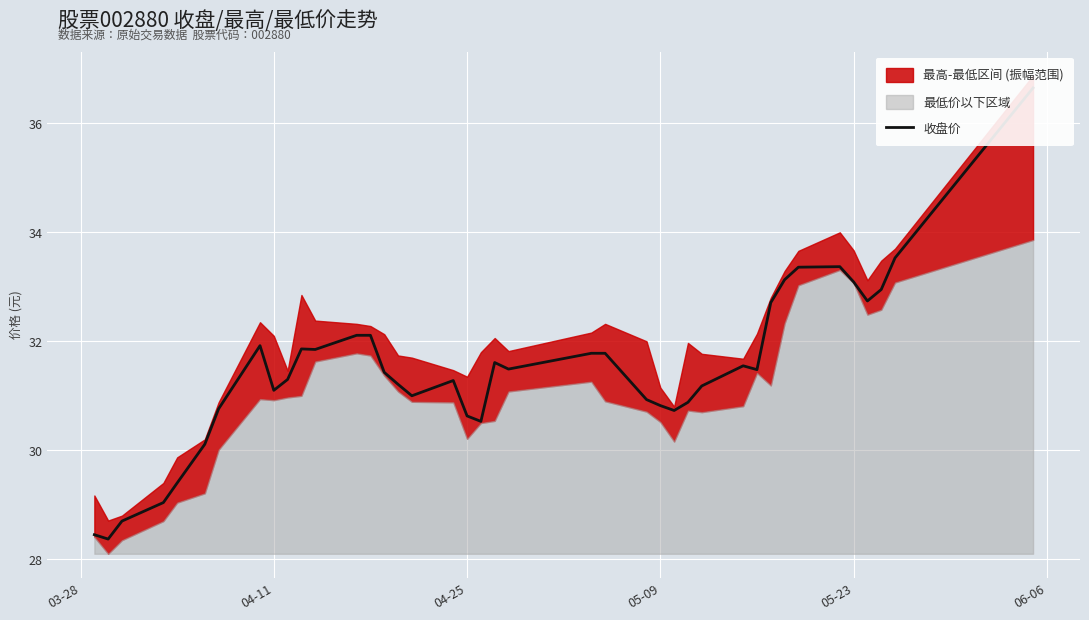

True or false: the data shows 13.9 at 7.

False